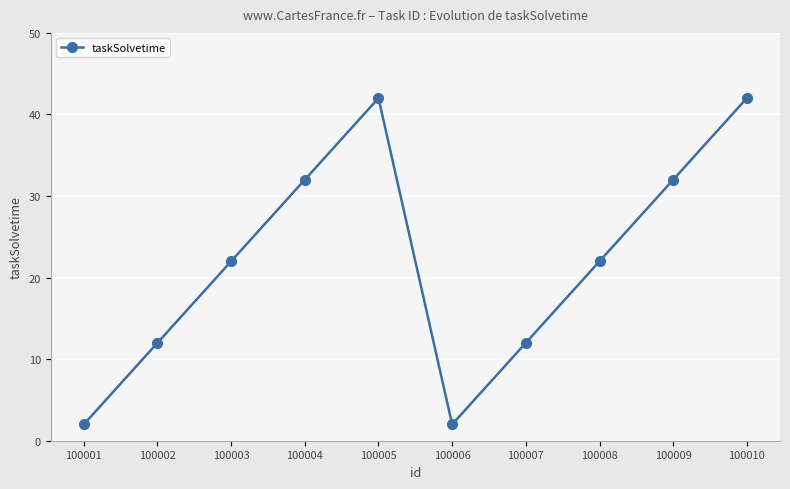

What is the sum of the values at 100008 and 100009?

54